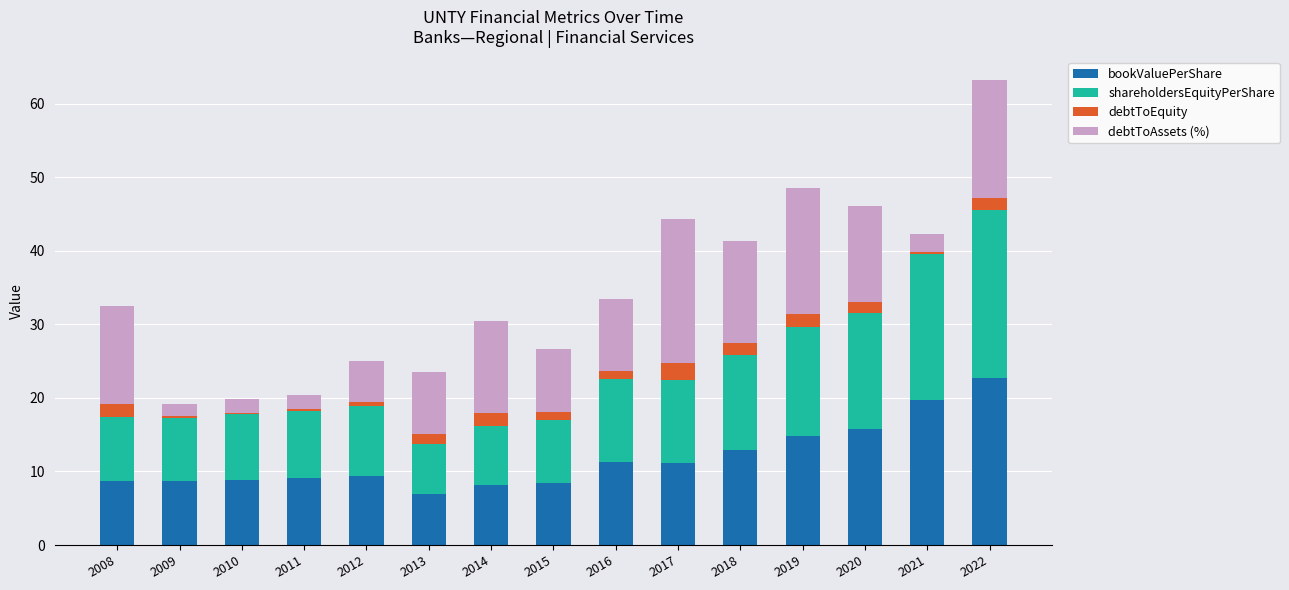

What is the lowest value of the bookValuePerShare series?

6.9